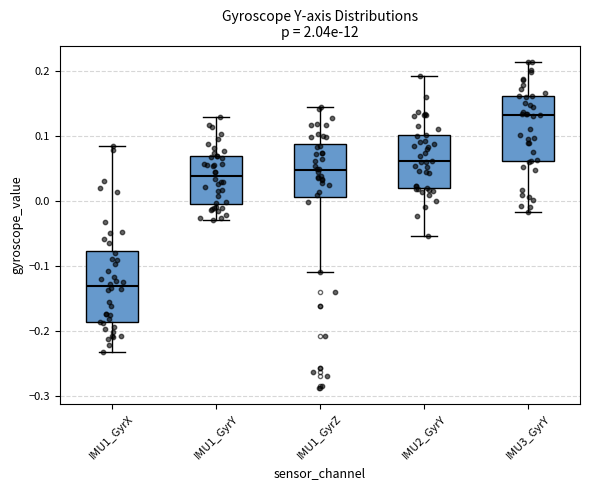

Reading left to right, transcribe this box plot: for each box, give where its median line is, the range the box spans, and where its two whiskers end, as read against the y-axis. The values are not printed on the chart, so give them approximately, as read against the axis.

IMU1_GyrX: median -0.13, box -0.19 to -0.08, whiskers -0.23 to 0.09
IMU1_GyrY: median 0.04, box 0.00 to 0.07, whiskers -0.03 to 0.13
IMU1_GyrZ: median 0.05, box 0.01 to 0.09, whiskers -0.11 to 0.14
IMU2_GyrY: median 0.06, box 0.02 to 0.10, whiskers -0.05 to 0.19
IMU3_GyrY: median 0.13, box 0.06 to 0.16, whiskers -0.02 to 0.21